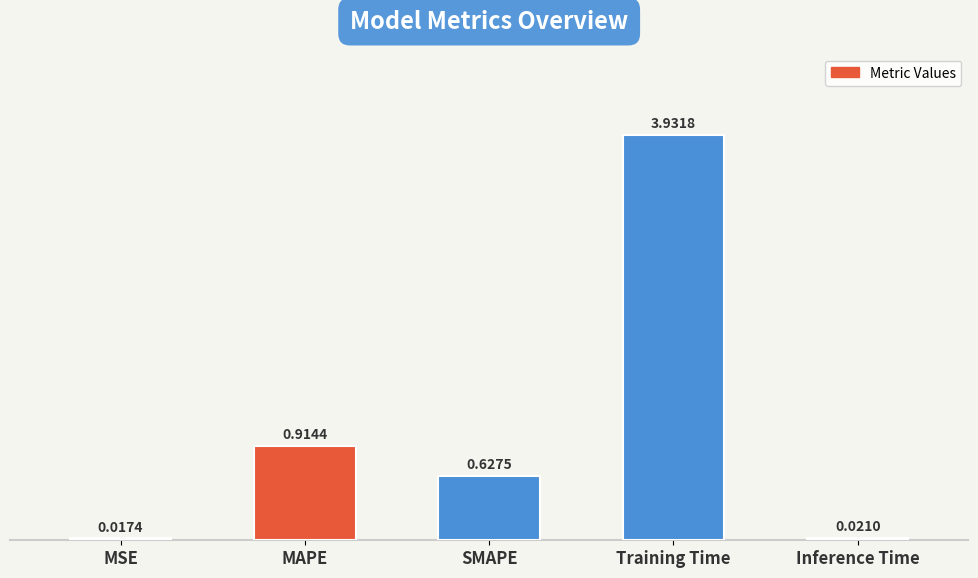

List the labels in order of value, smallest first.

MSE, Inference Time, SMAPE, MAPE, Training Time